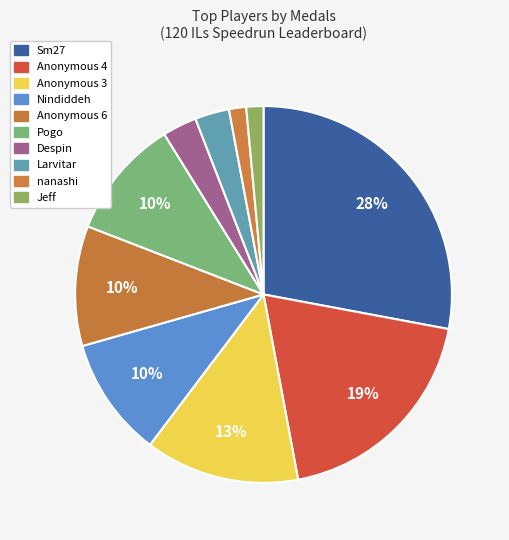

Count the number of slices in the pie.

10